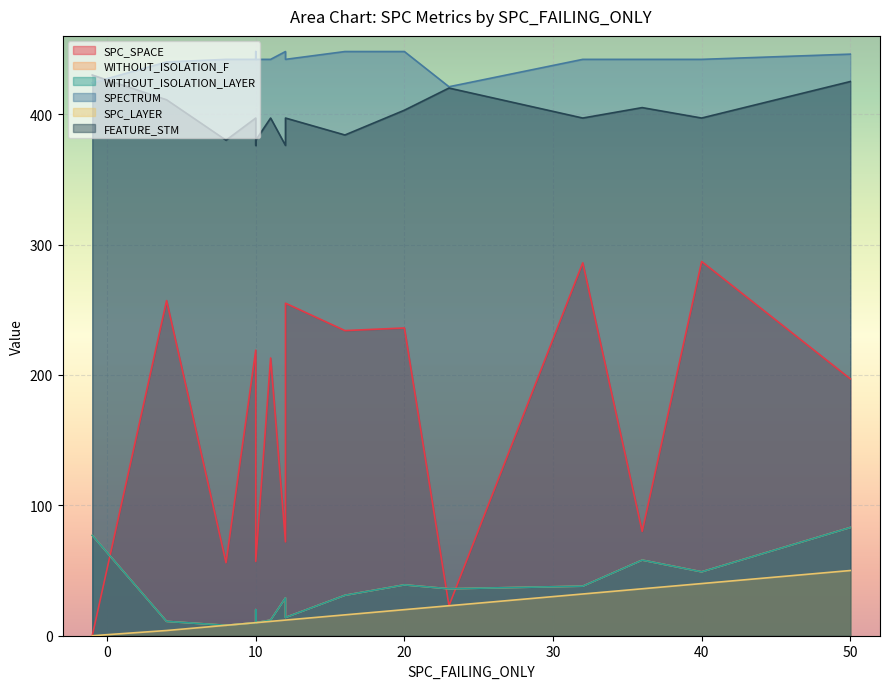

How many interior local peaks does the WITHOUT_ISOLATION_F series have?

2